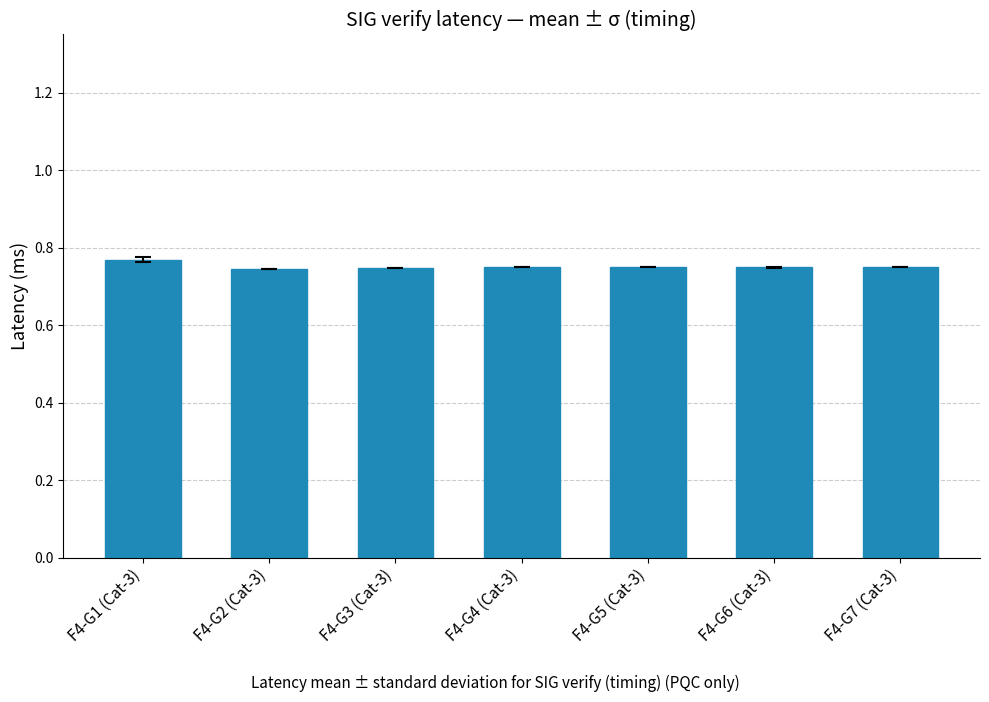

How many values are between 0 and 1?

7